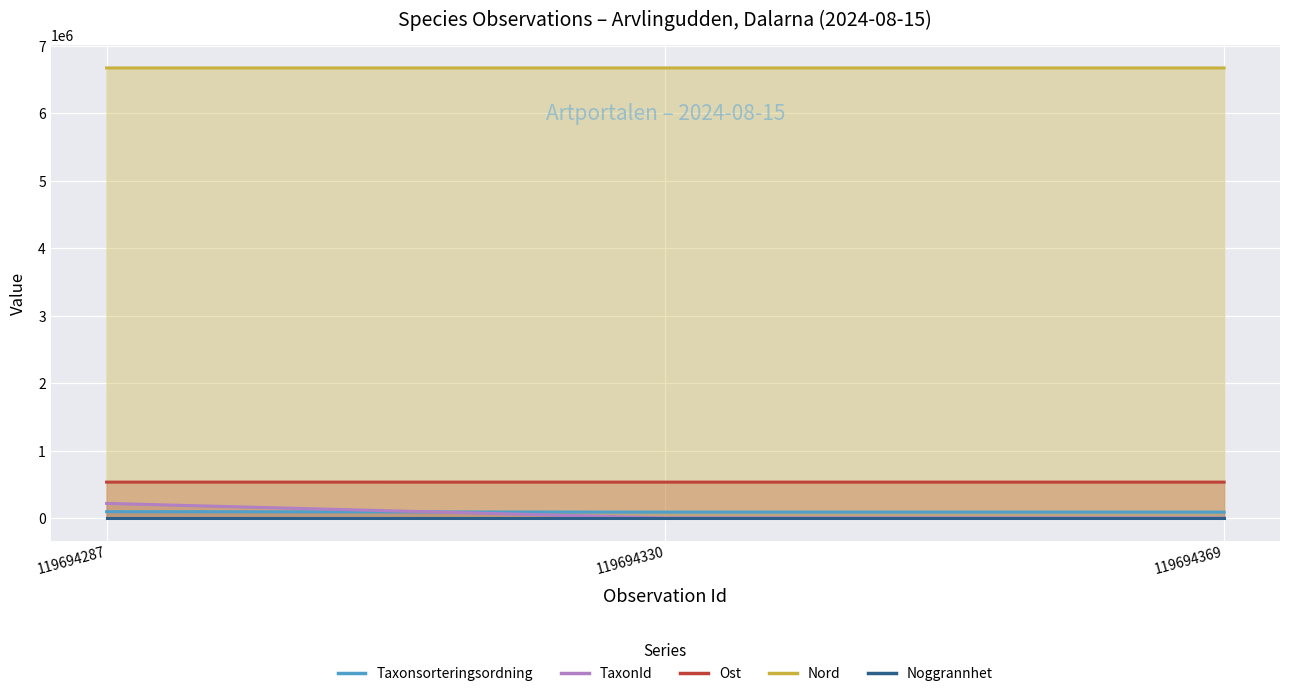

What is the total value across all series at 119694369?

7307357